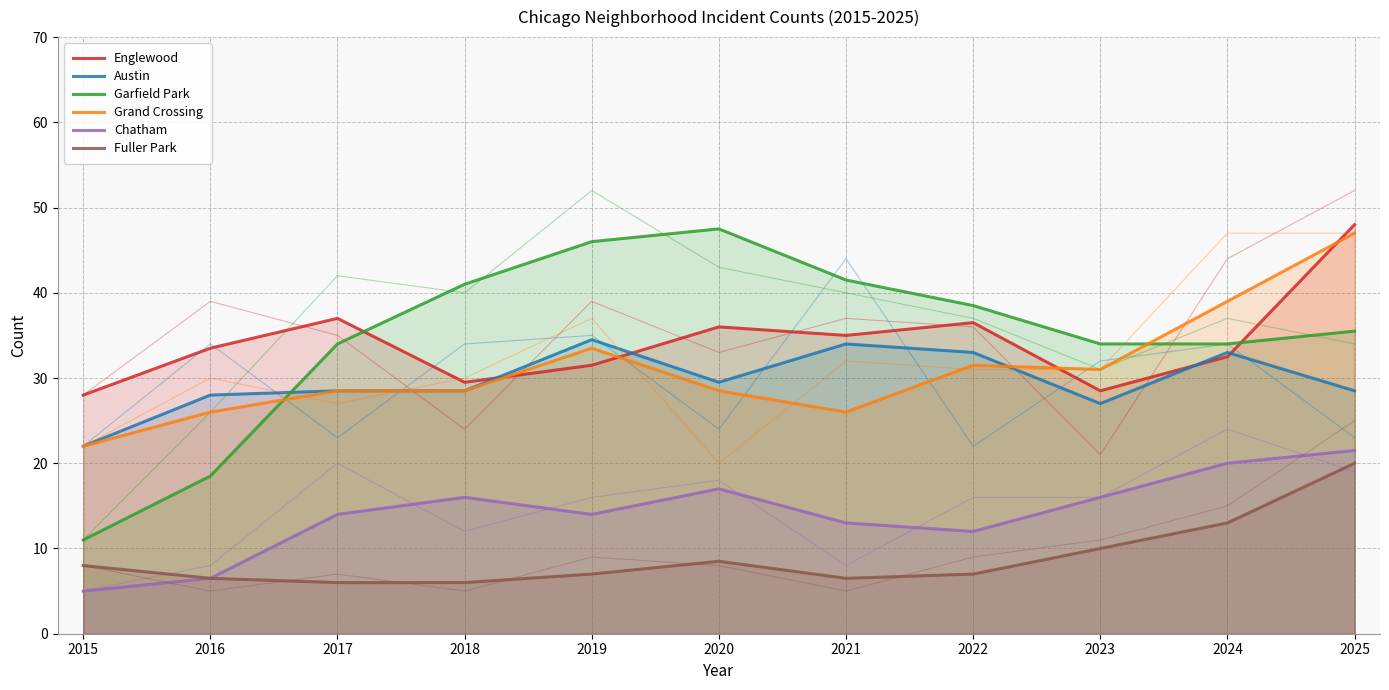

How many interior local peaks does the Grand Crossing series have?

2